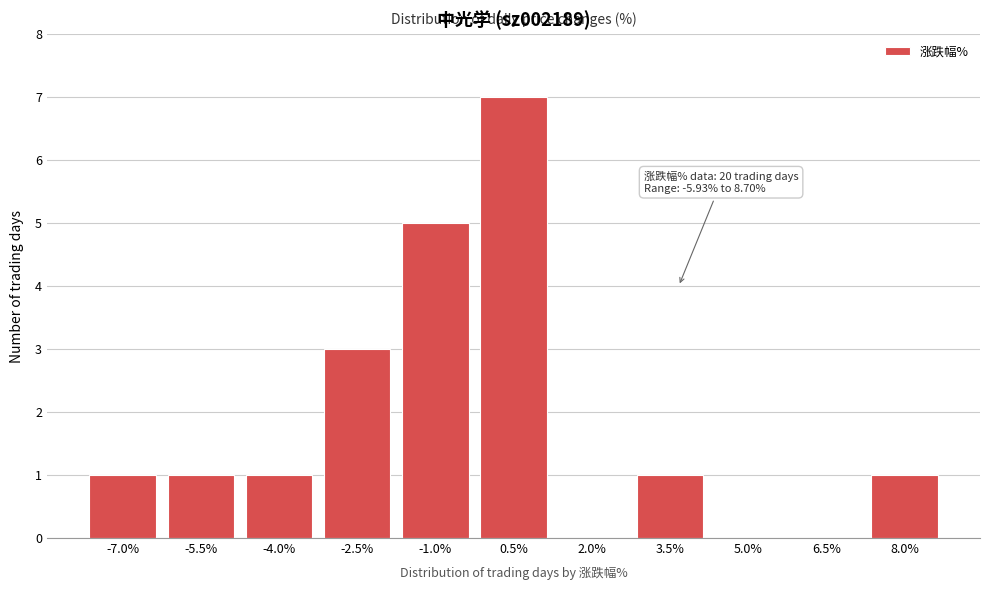

Reading left to right, transcribe all the data shown in this chart.

-7.0%=1	-5.5%=1	-4.0%=1	-2.5%=3	-1.0%=5	0.5%=7	2.0%=0	3.5%=1	5.0%=0	6.5%=0	8.0%=1